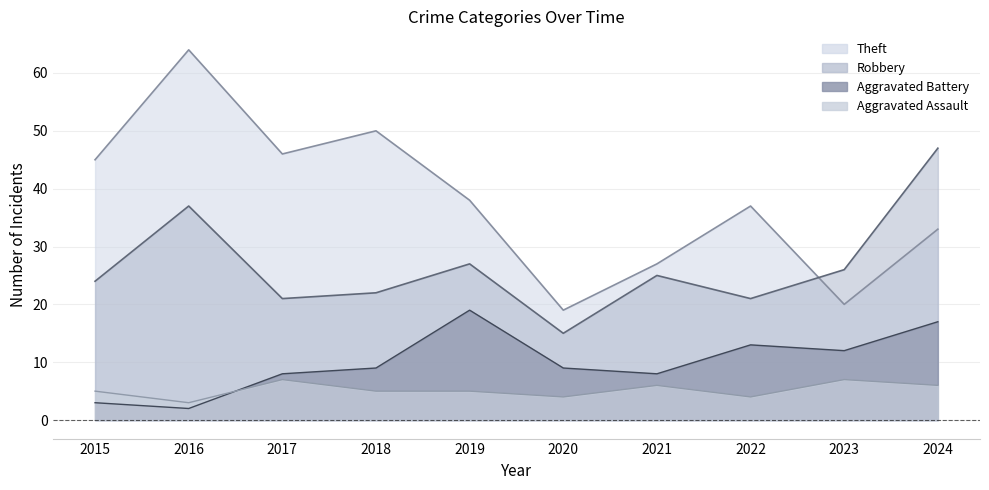

What is the difference between the maximum and second lowest values in the Aggravated Assault series?

3